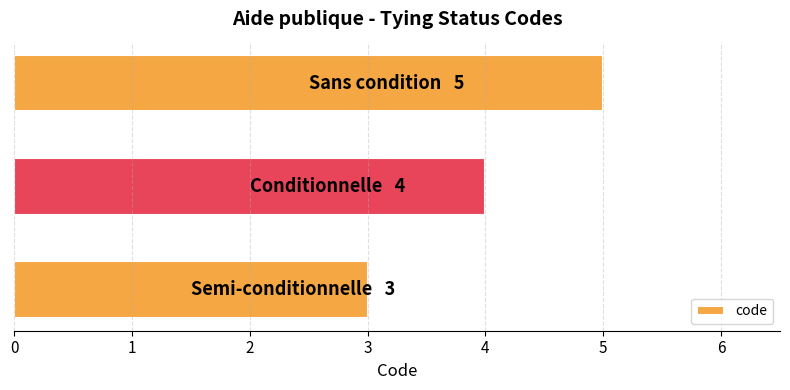

What is the maximum value shown in the chart?

5